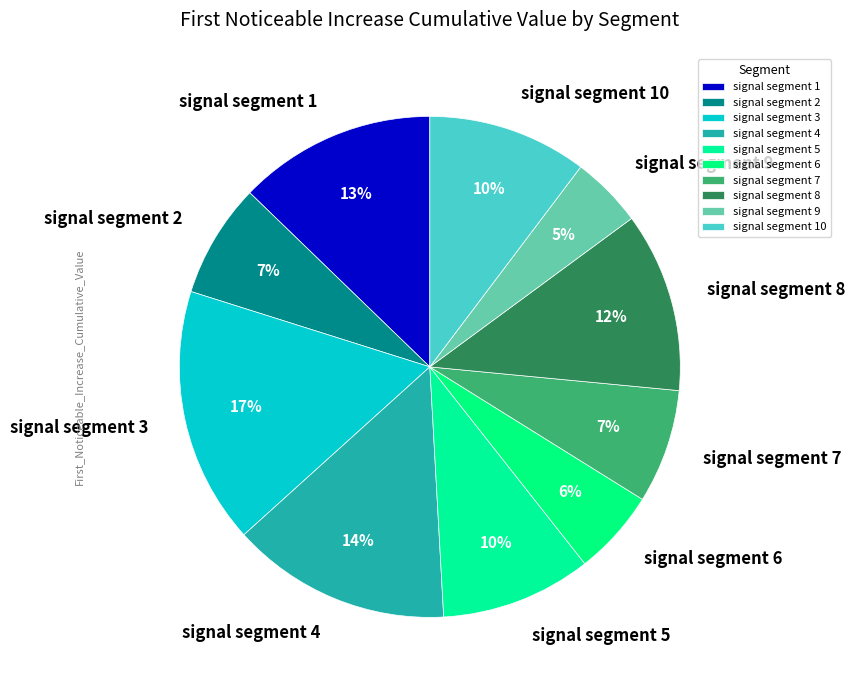

To the nearest percent, what is the difference between the largest and smallest slice percentages?

12%